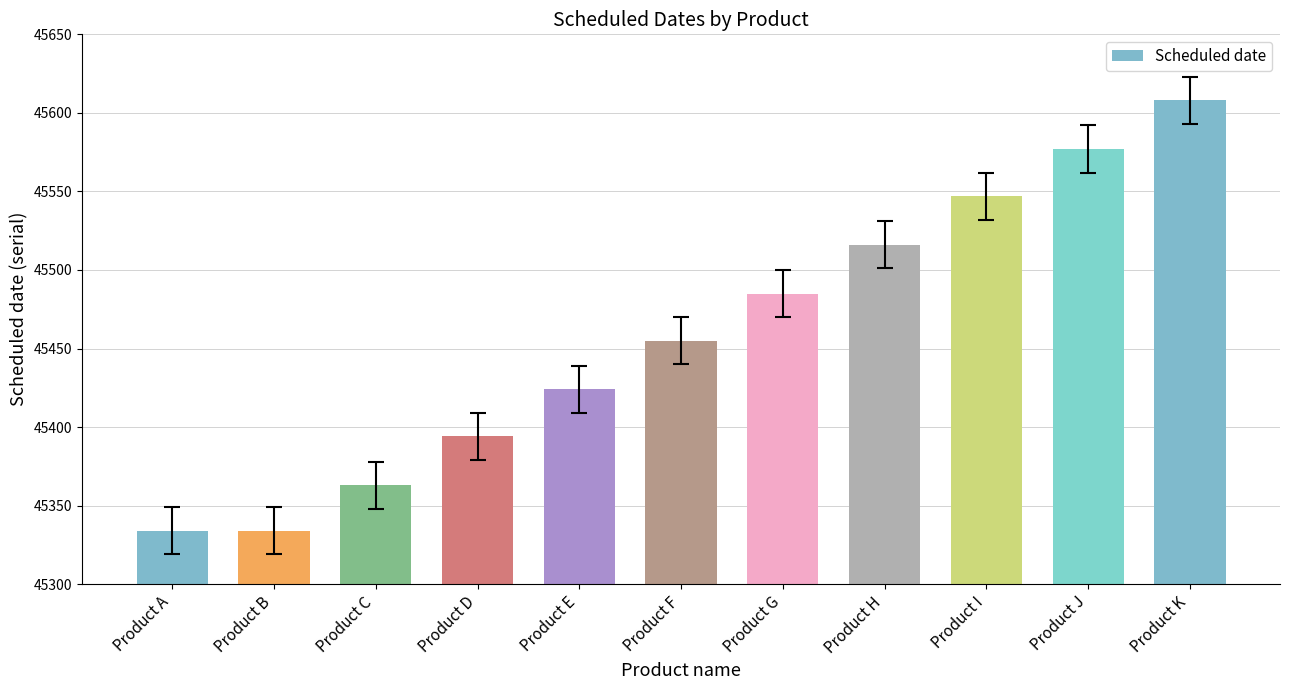

The value at Product I is 63368. True or false?

False